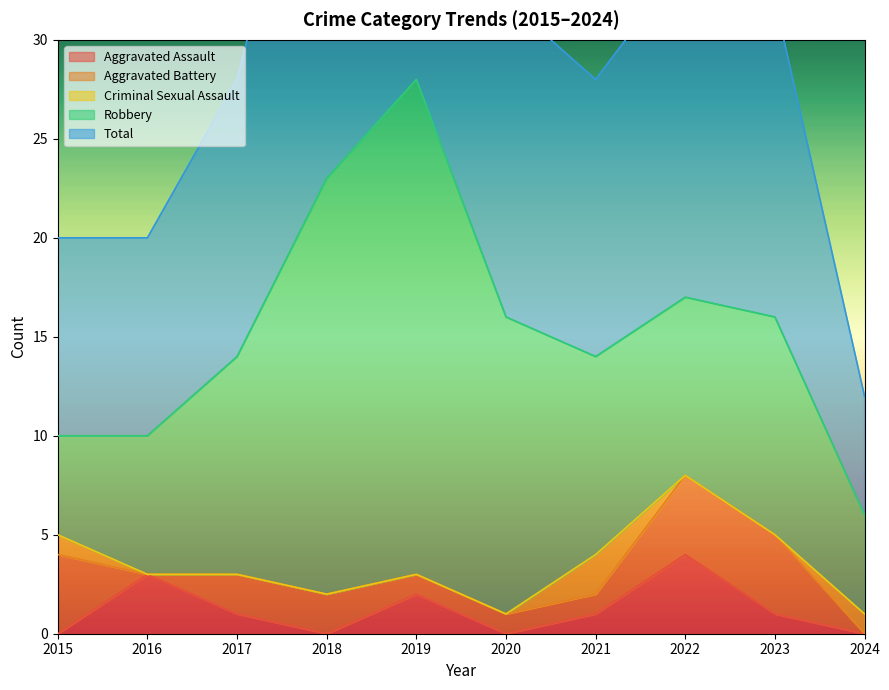

At which category is the sum across all series the highest?

2019